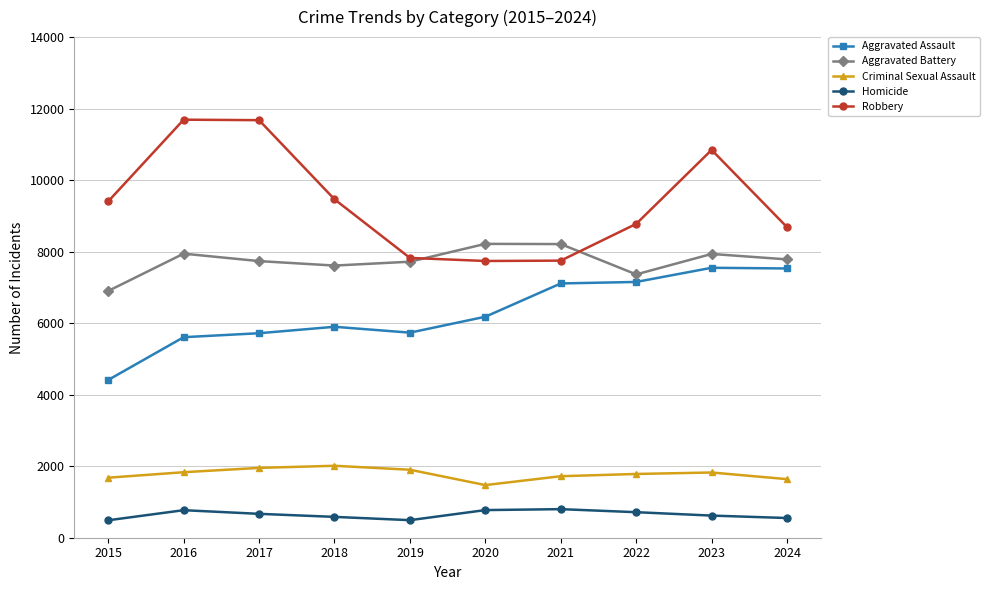

True or false: Criminal Sexual Assault and Robbery cross at least once.

False